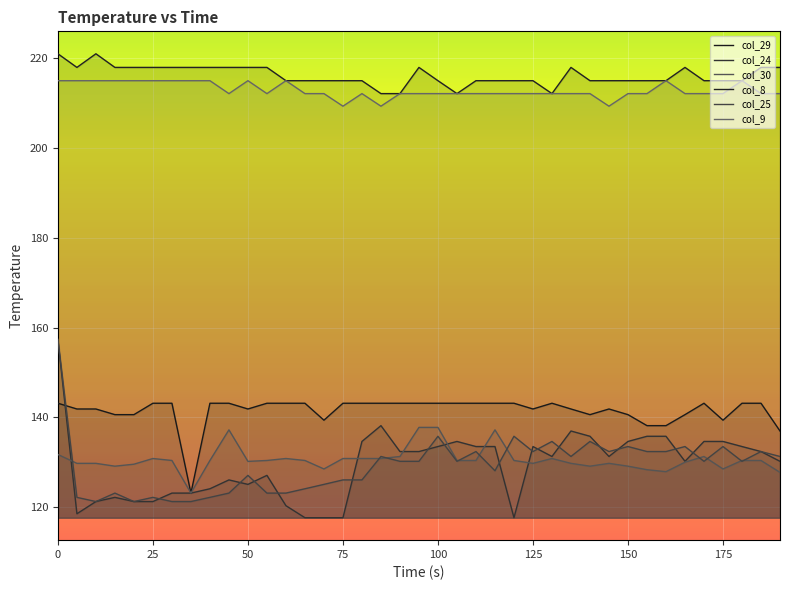

Is it true that col_9 equals 336.0 at 0?

False